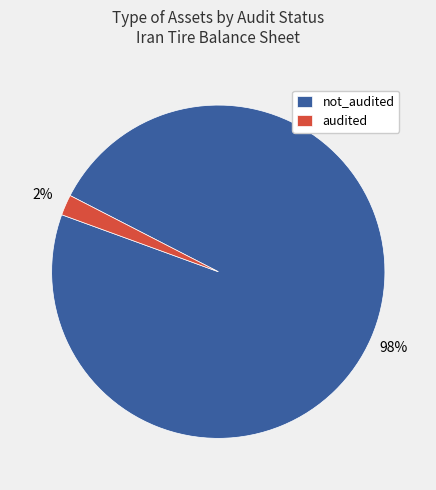

What is the smallest slice in the pie chart?

audited